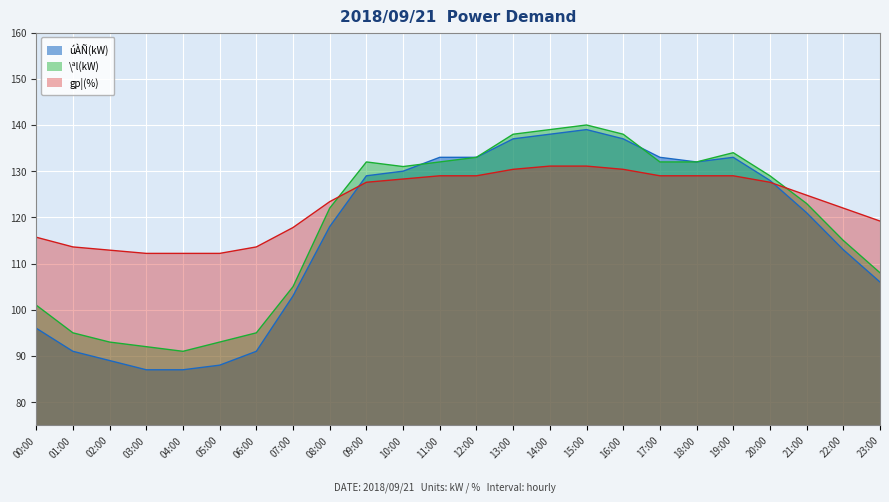

Reading left to right, what are all the values shown in this chart?

úÀÑ(kW): 96.0	91.0	89.0	87.0	87.0	88.0	91.0	103.0	118.0	129.0	130.0	133.0	133.0	137.0	138.0	139.0	137.0	133.0	132.0	133.0	128.0	121.0	113.0	106.0
\ªl(kW): 101.0	95.0	93.0	92.0	91.0	93.0	95.0	105.0	122.0	132.0	131.0	132.0	133.0	138.0	139.0	140.0	138.0	132.0	132.0	134.0	129.0	123.0	115.0	108.0
gp¦(%): 115.7	113.6	112.9	112.2	112.2	112.2	113.6	117.8	123.4	127.6	128.3	129.0	129.0	130.4	131.1	131.1	130.4	129.0	129.0	129.0	127.6	124.8	122.0	119.2